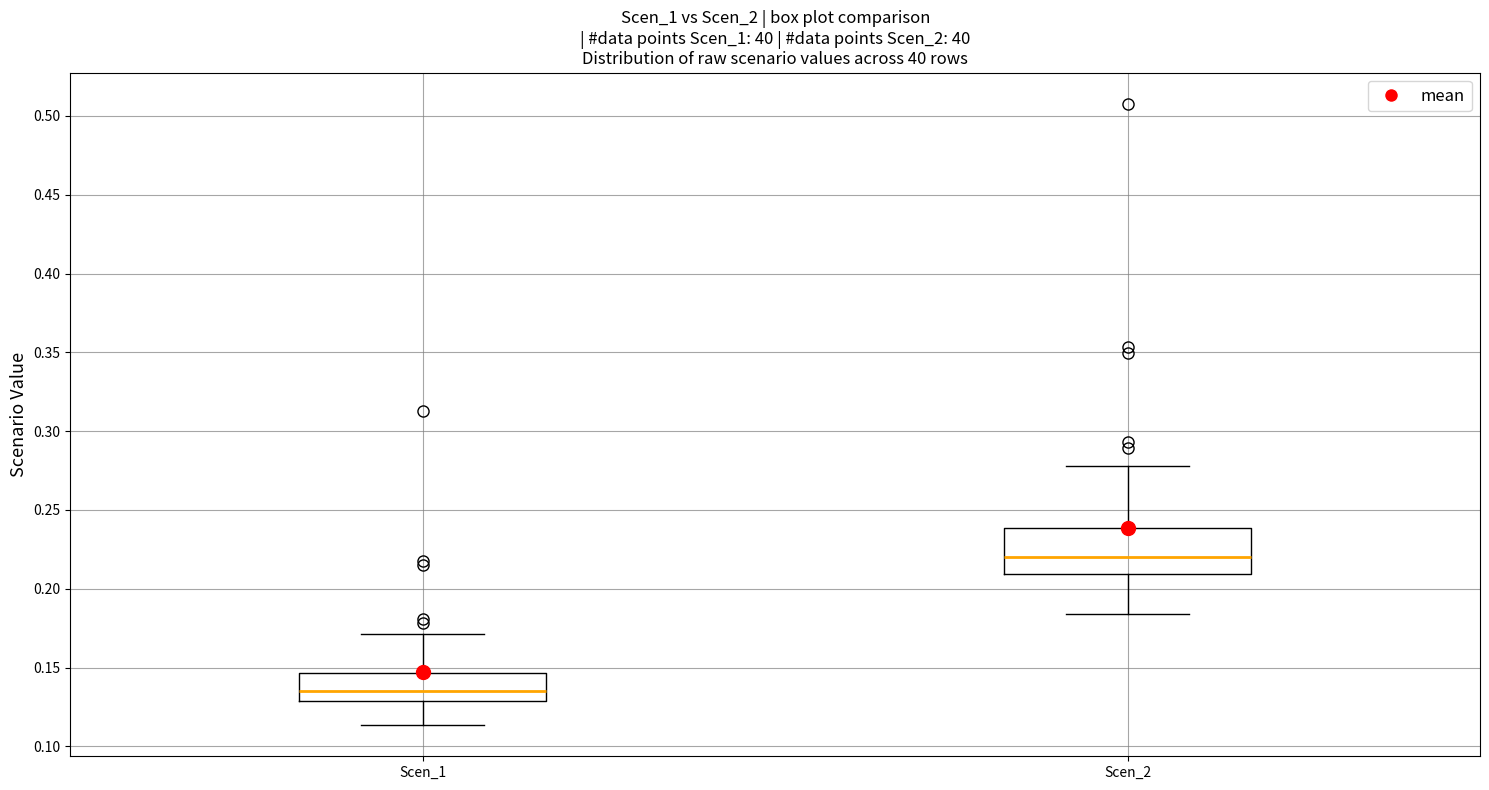

Which box is the tallest, from its lower edge to its upper edge?

Scen_2